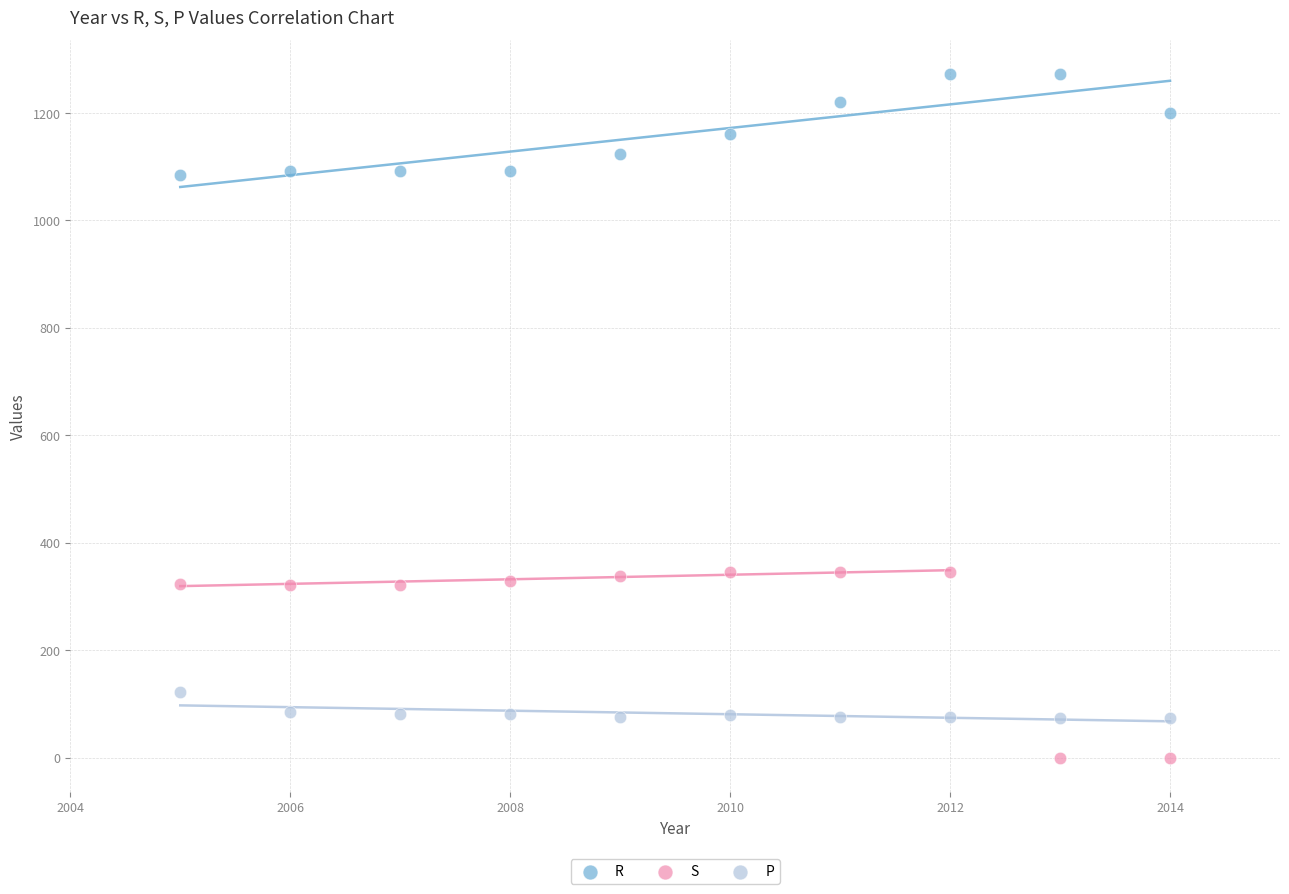

Which series contains the lowest Y value?

S